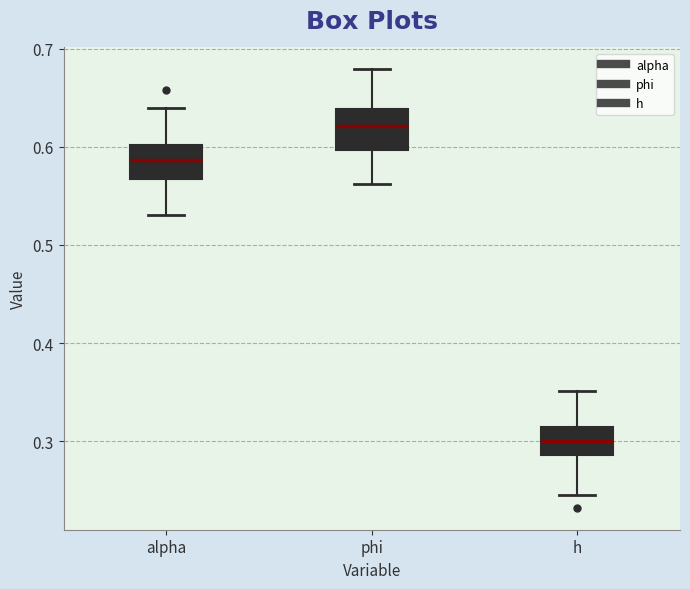

Which box has the lowest median line?

h